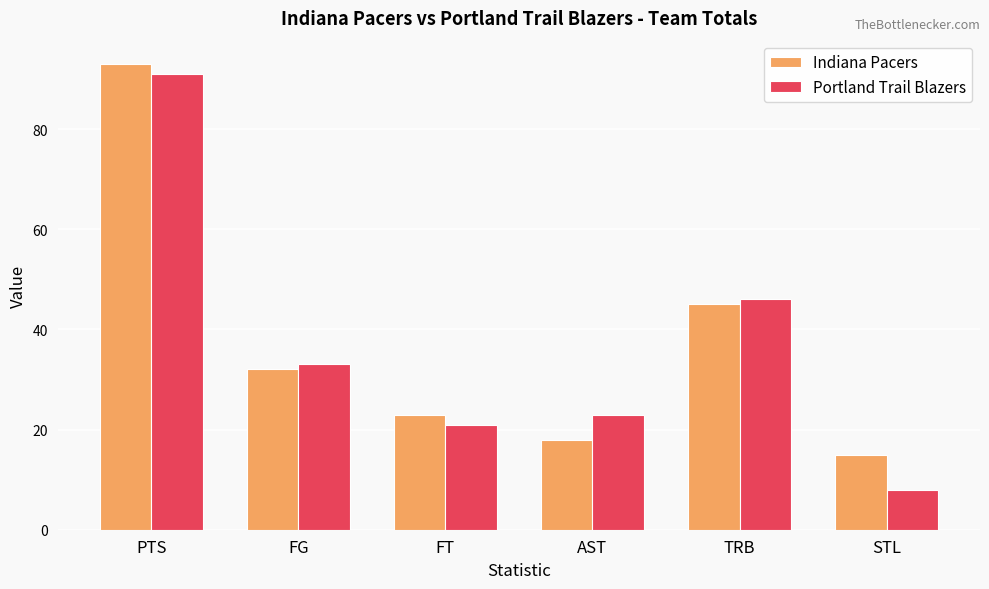

The Portland Trail Blazers series shows 3 at STL. True or false?

False